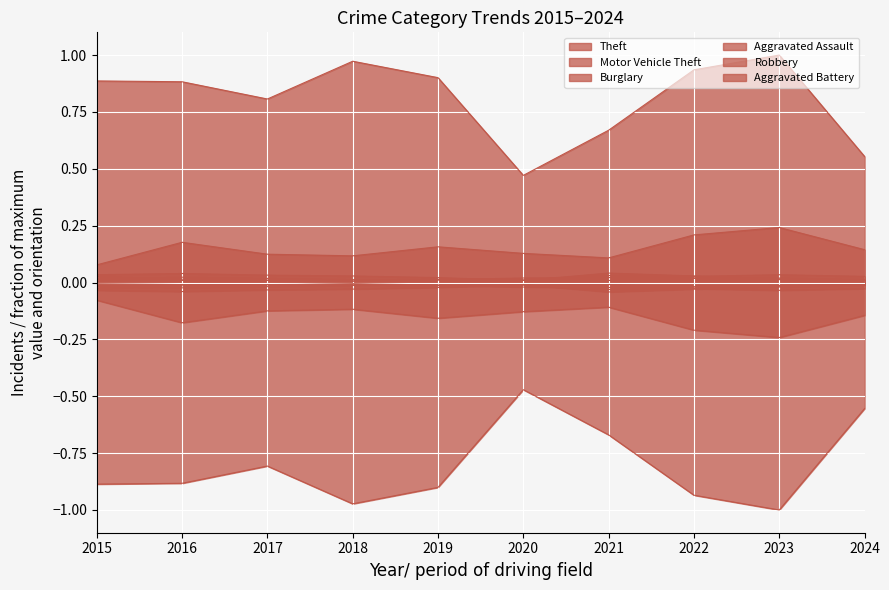

Count the Burglary values in the range 0 to 1.

10